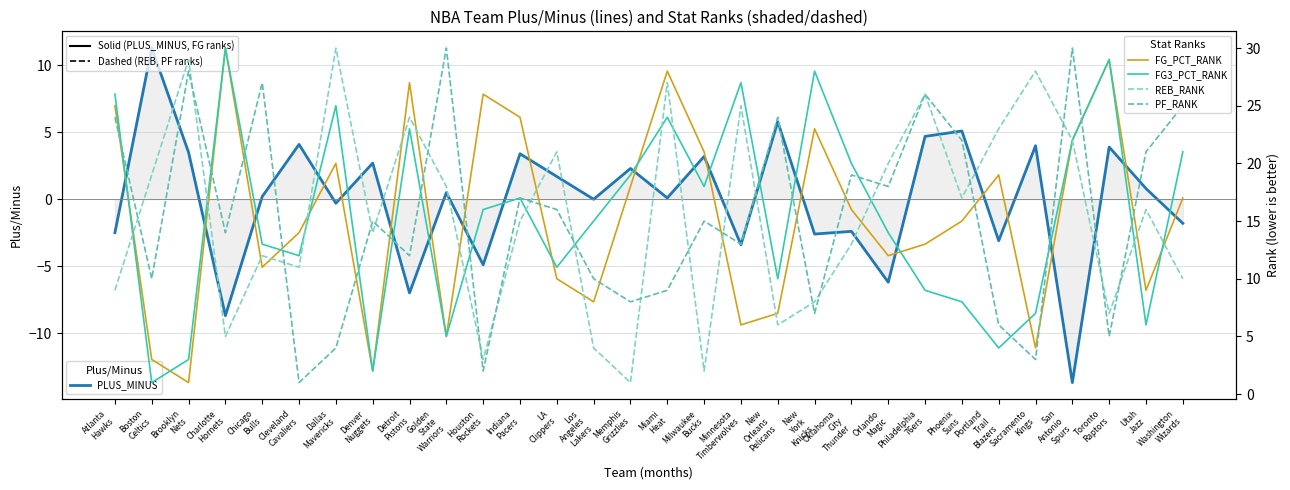

What is the average value of the REB_RANK series?

15.5